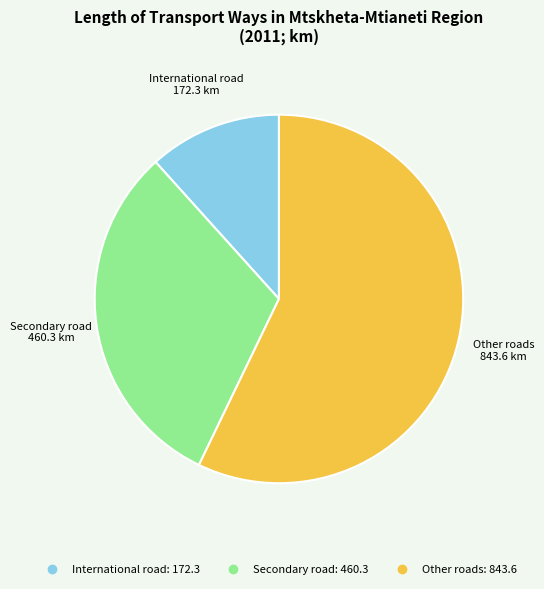

How many slices are in this pie chart?

3